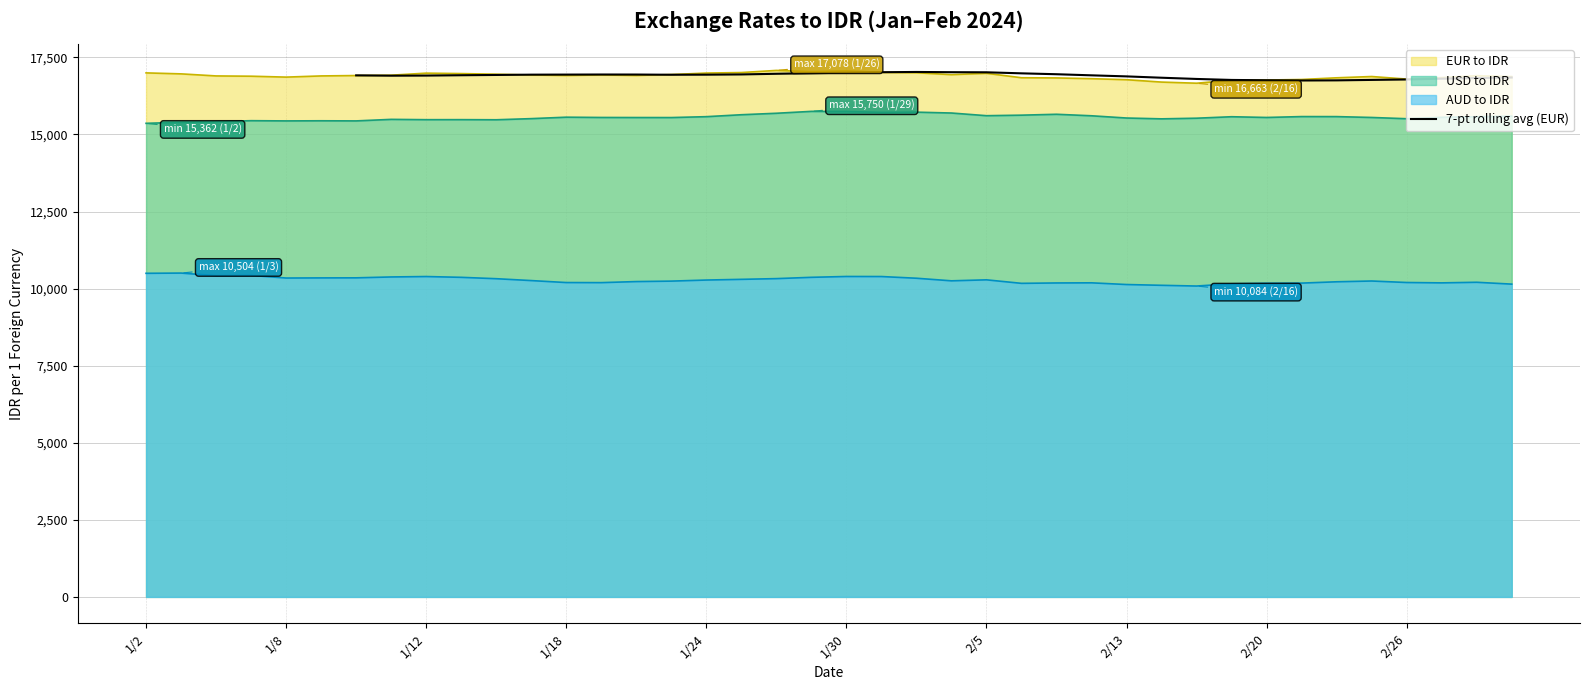

What is the maximum value for 7-pt rolling avg (EUR)?

17028.0